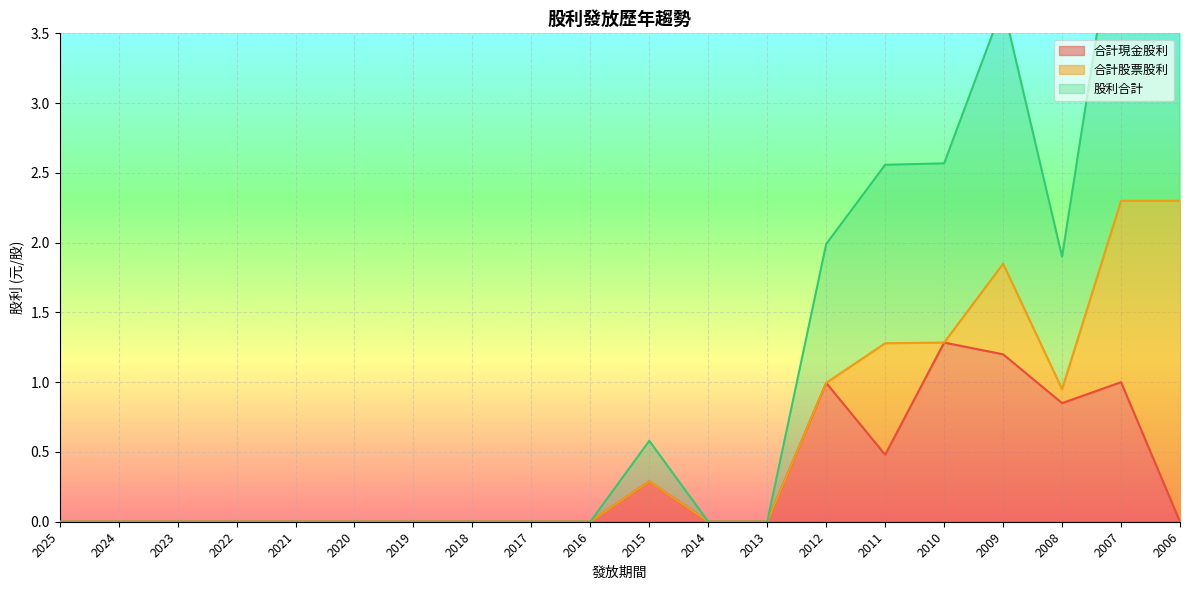

Which has a higher value, 2021 or 2011?

2011